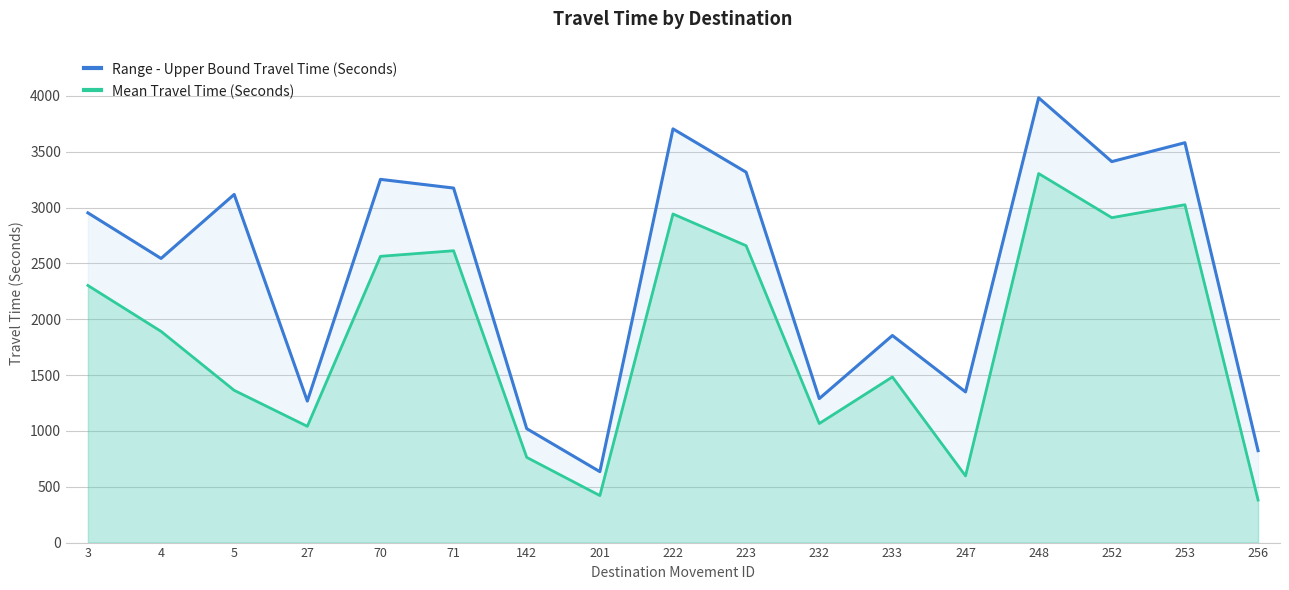

Which series changed the most between 247 and 252?

Mean Travel Time (Seconds)